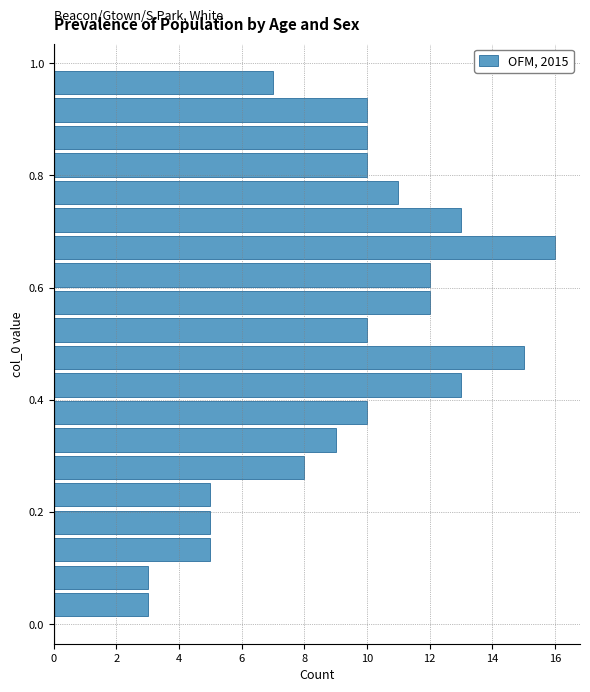

Around what value on the y-axis is the longest bar? Give the approximate position of its centre, as read against the axis.

0.68